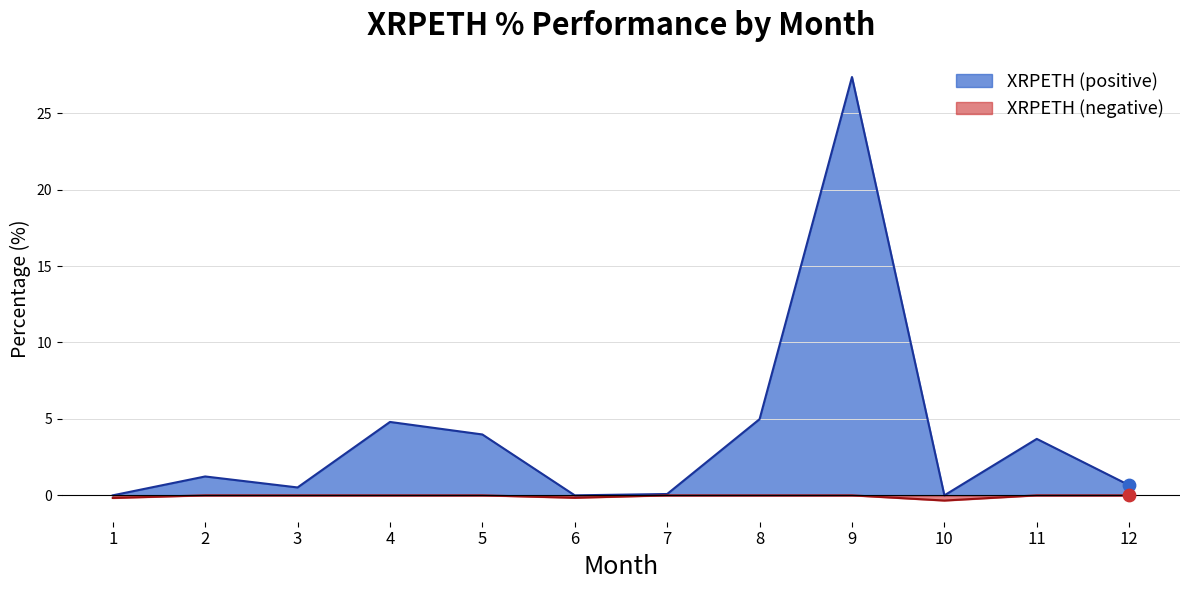

Which series has the largest range (max minus min)?

XRPETH (positive)